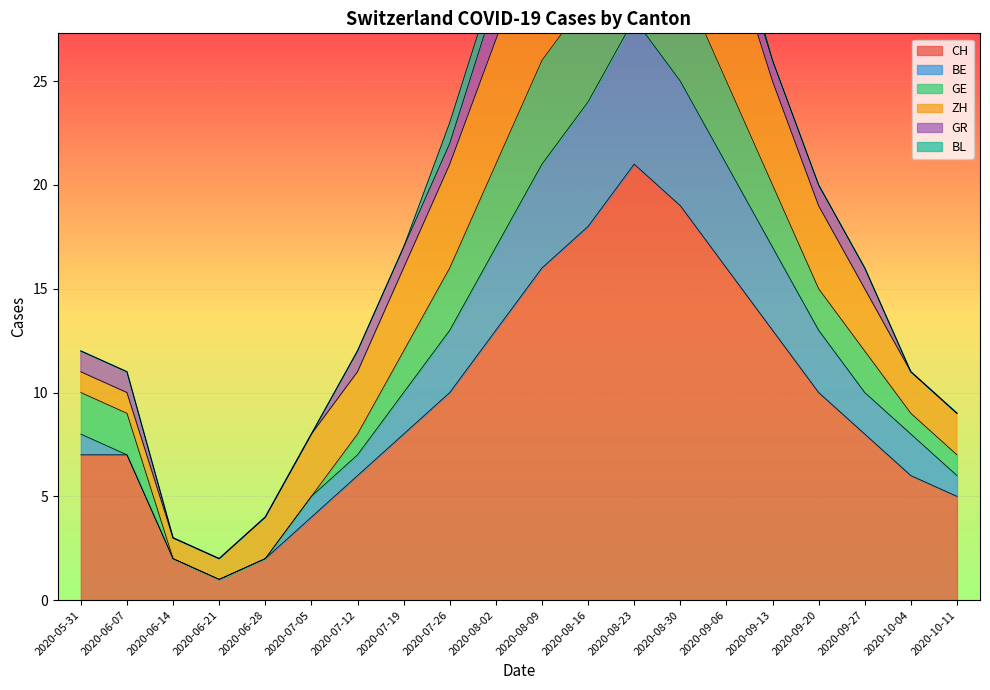

What is the maximum value for CH?

21